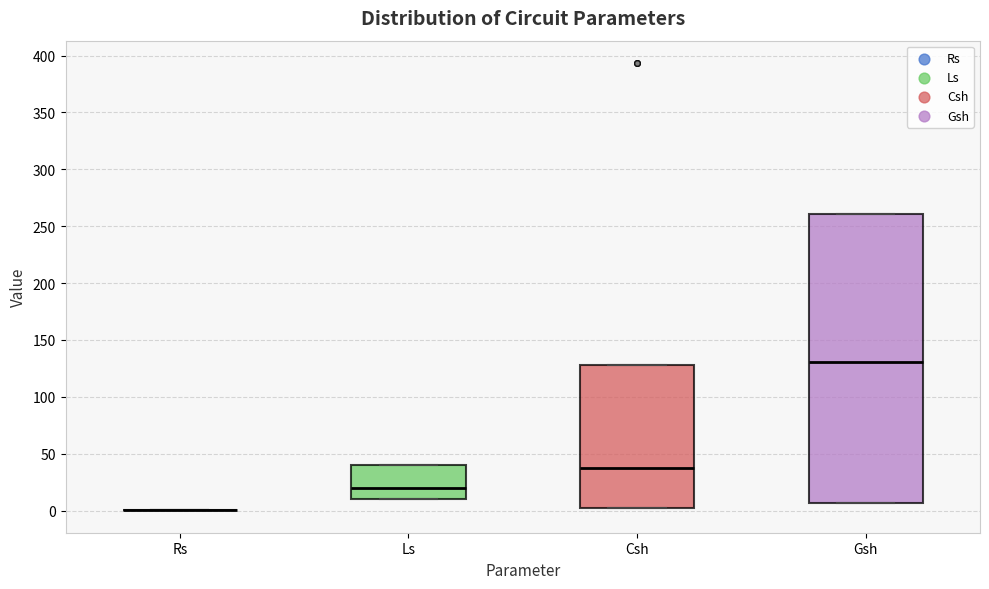

Reading left to right, transcribe this box plot: for each box, give where its median line is, the range the box spans, and where its two whiskers end, as read against the y-axis. The values are not printed on the chart, so give them approximately, as read against the axis.

Rs: box collapsed to a line at 0, whiskers 0 to 0
Ls: median 20, box 10 to 40, whiskers 10 to 40
Csh: median 35, box 0 to 130, whiskers 0 to 130
Gsh: median 130, box 5 to 260, whiskers 5 to 260